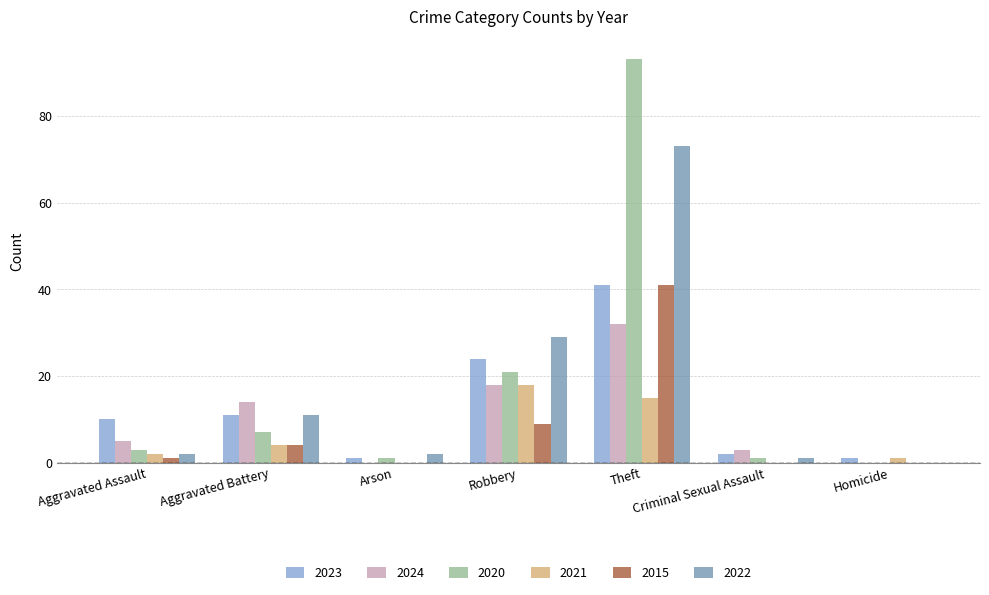

What is the total value across all series at Homicide?

2